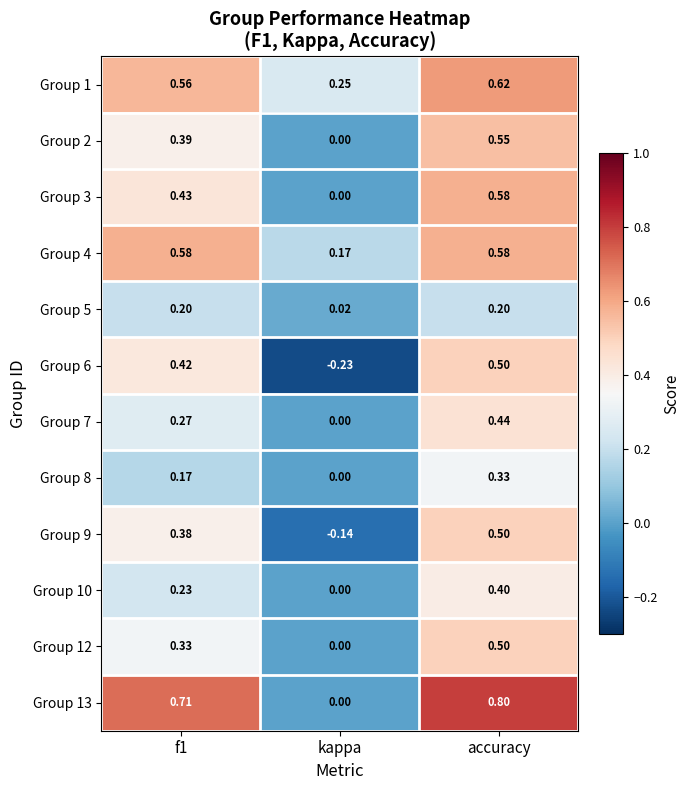

At which category is the sum across all series the highest?

accuracy